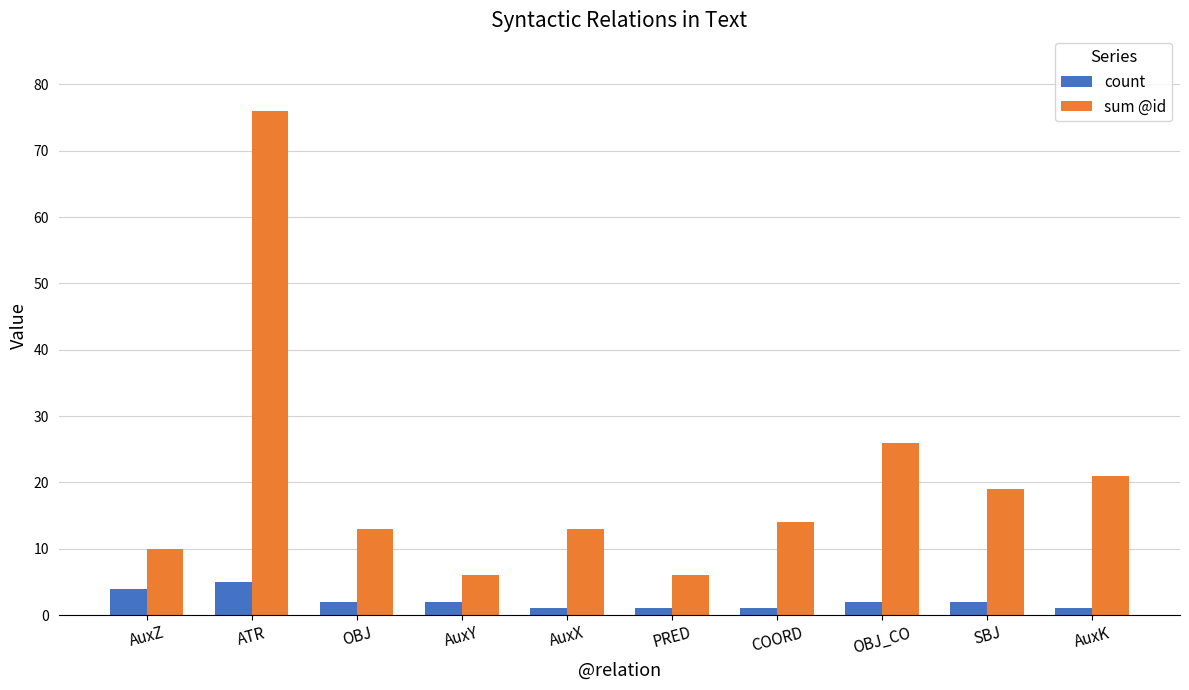

How many bars are there in each group?

2